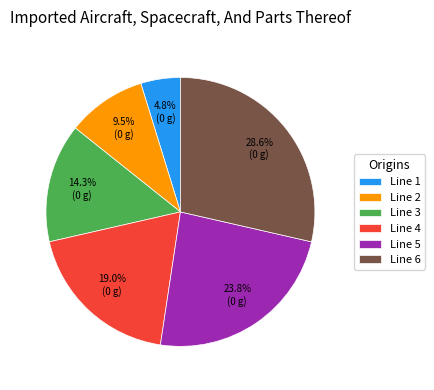

To the nearest percent, what is the average slice percentage?

17%